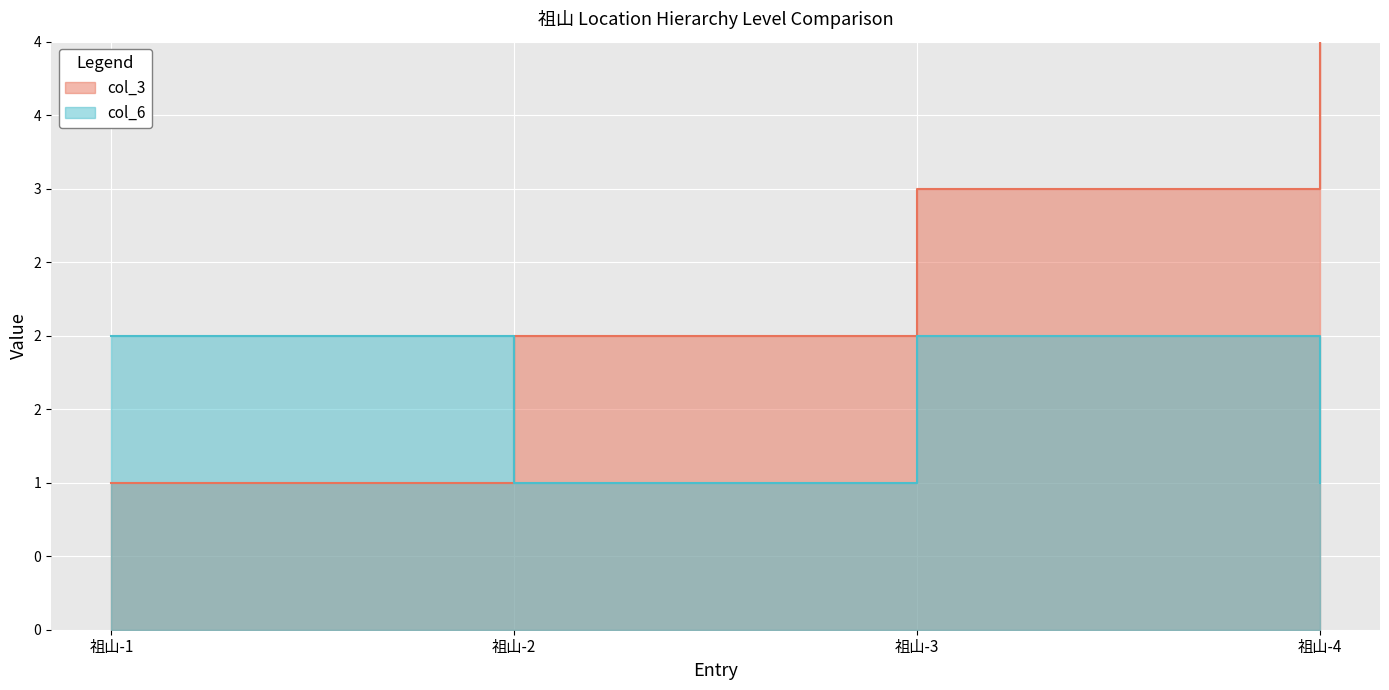

What is the value of the col_6 point at the 4th from the left?

1